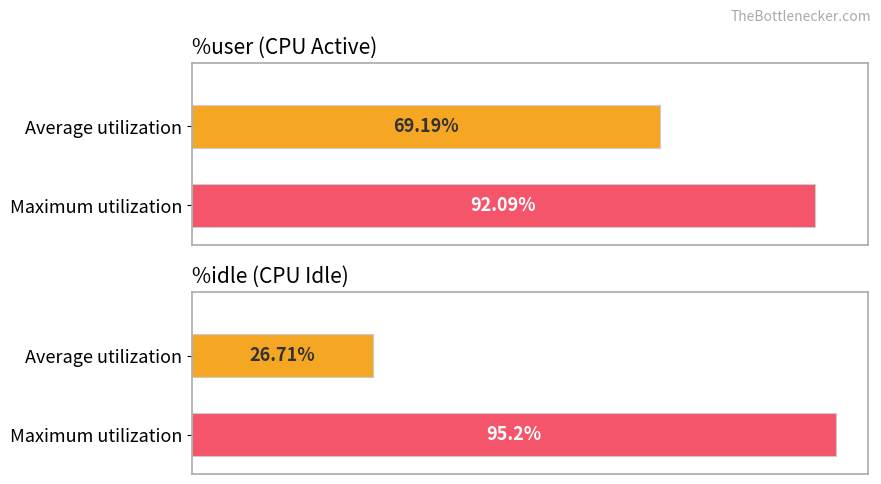

The value of %user at 11:09:09 is 106.2. True or false?

False